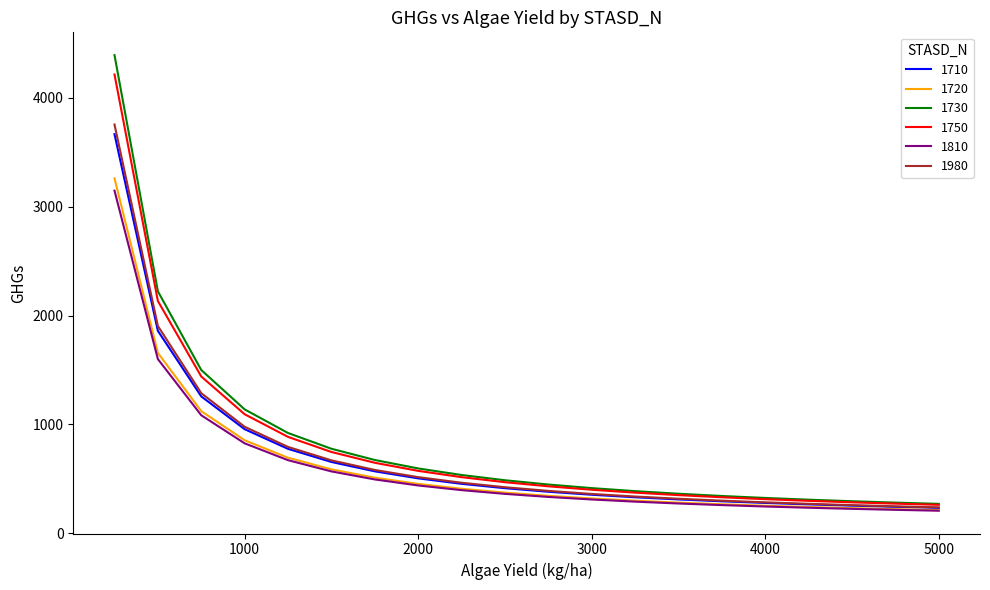

What is the maximum value for 1710?

3667.5